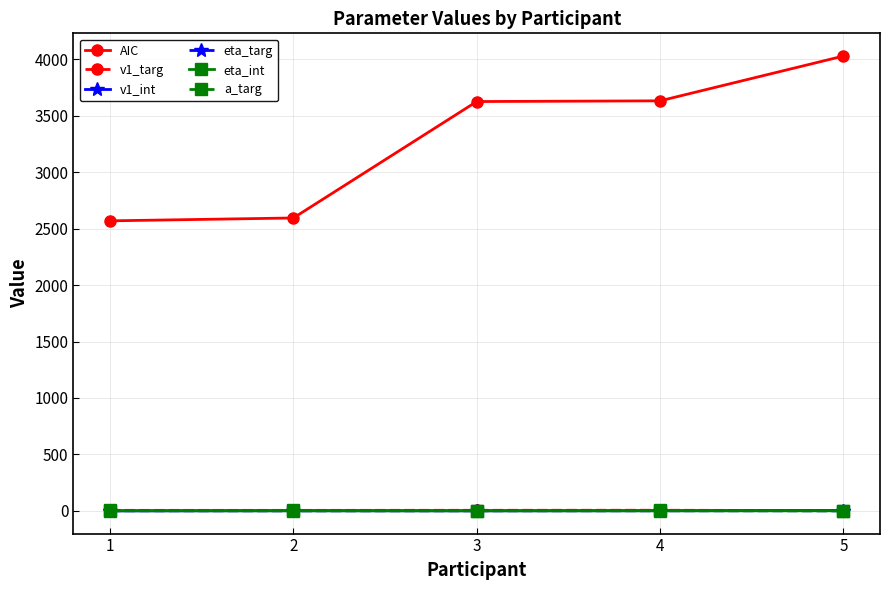

What are all the series names shown in the legend?

AIC, v1_targ, v1_int, eta_targ, eta_int, a_targ